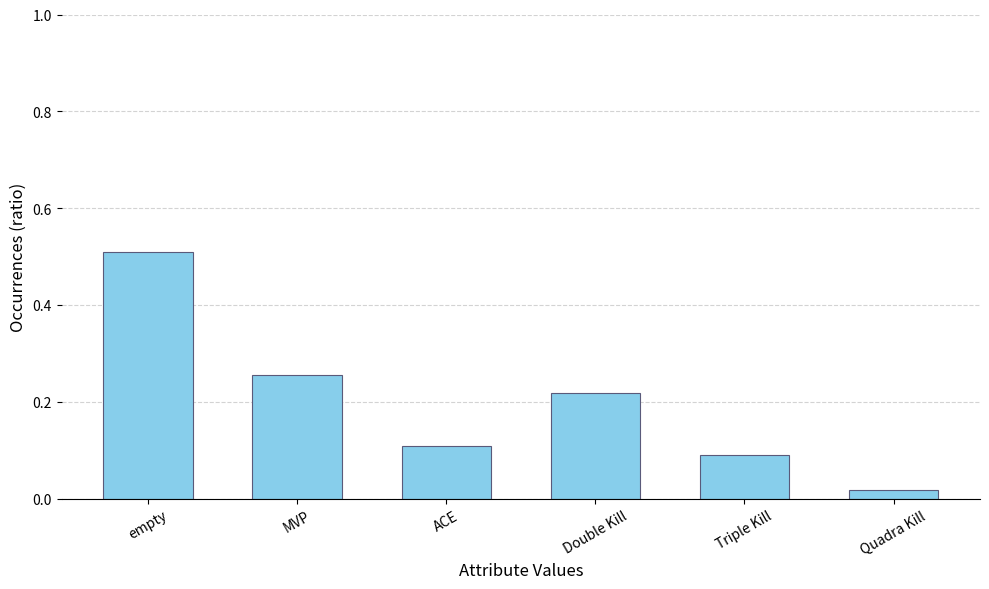

How many bars are there in total?

6